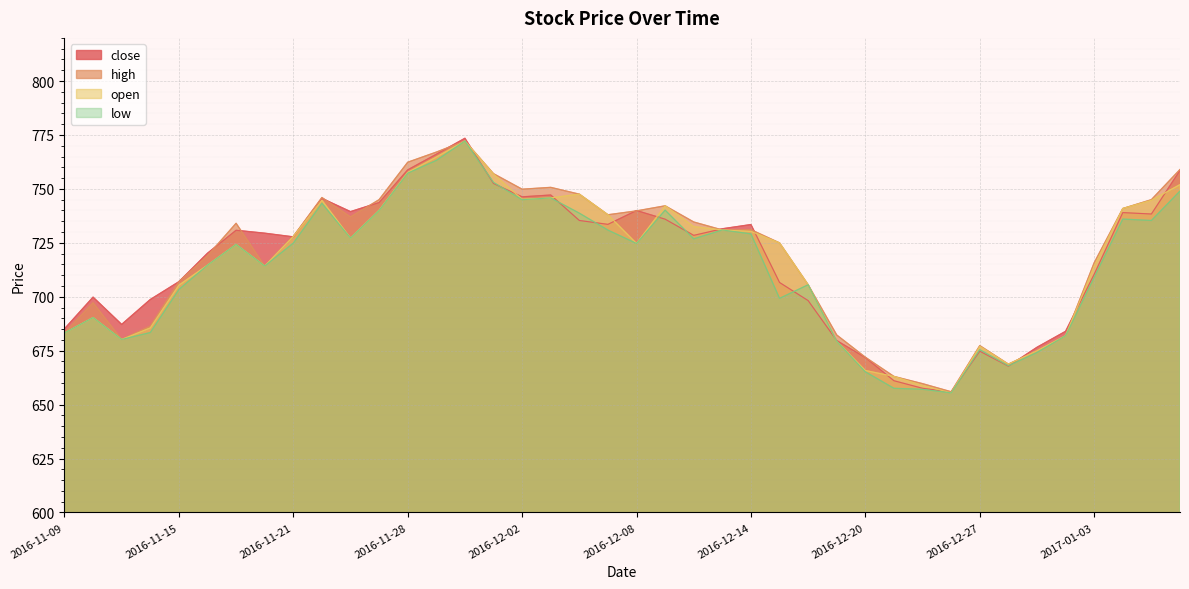

At which category is the sum across all series the highest?

2016-11-30